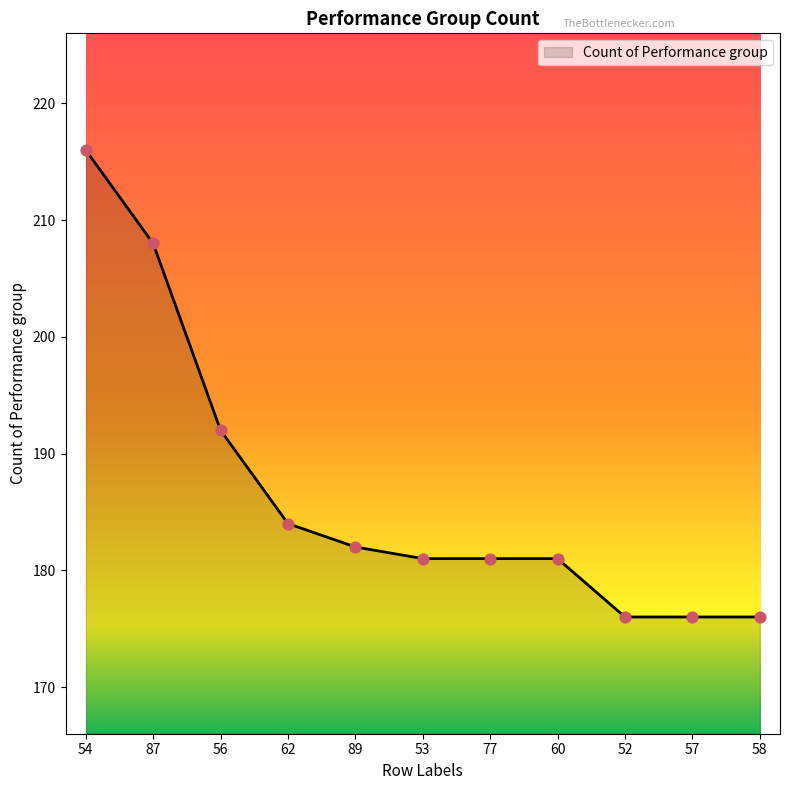

Which has a higher value, 52 or 56?

56